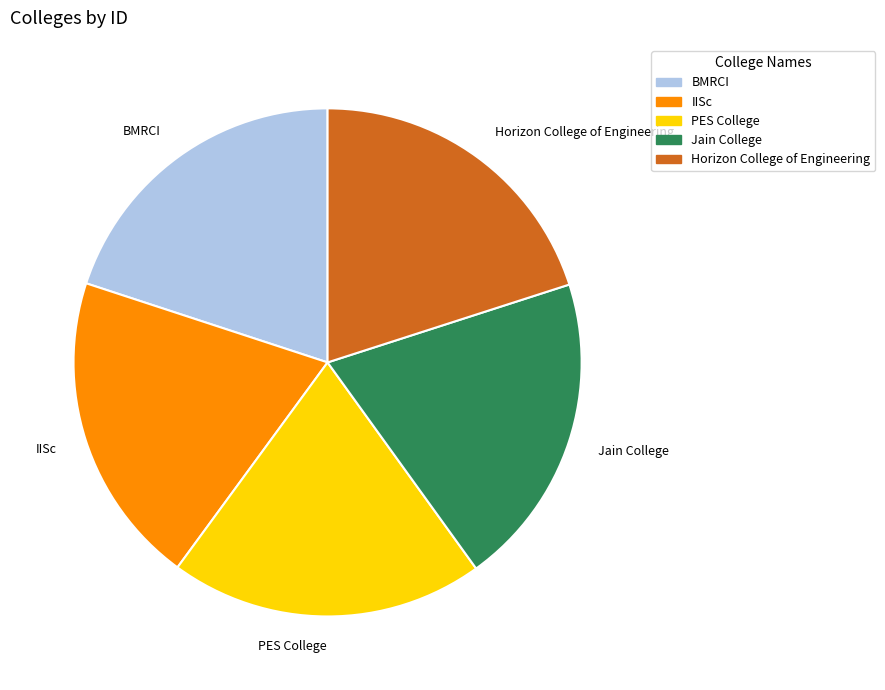

What is the ratio of the value at PES College to the value at BMRCI?

1.0